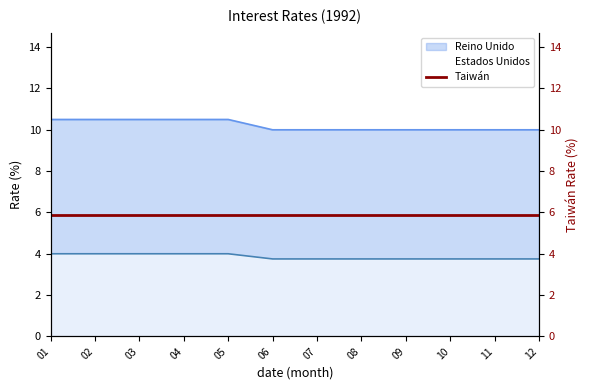

The Estados Unidos series shows 4.0 at 01. True or false?

True